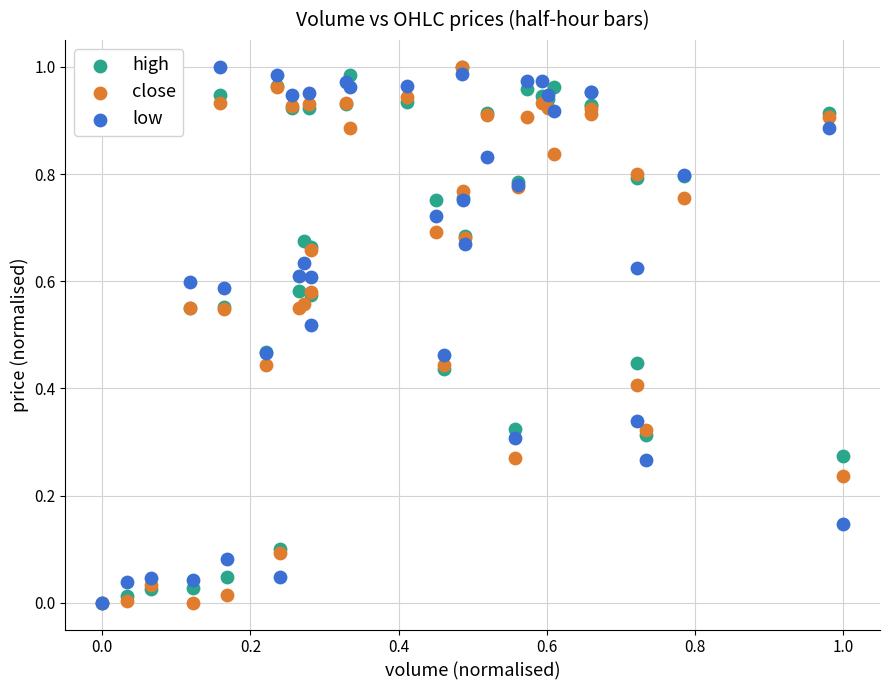

What are all the series names shown in the legend?

high, close, low